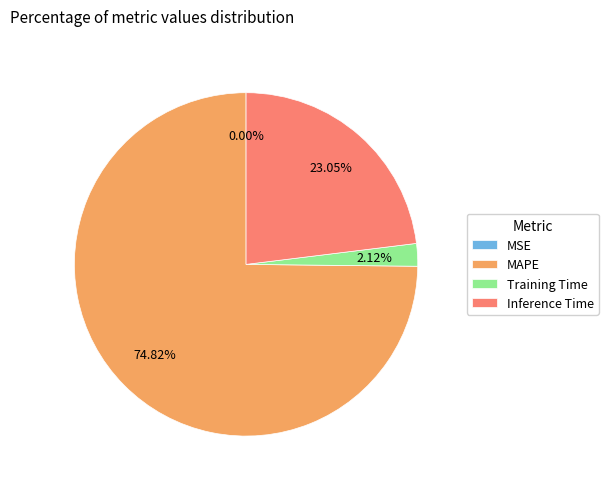

Which category has the biggest portion of the pie?

MAPE